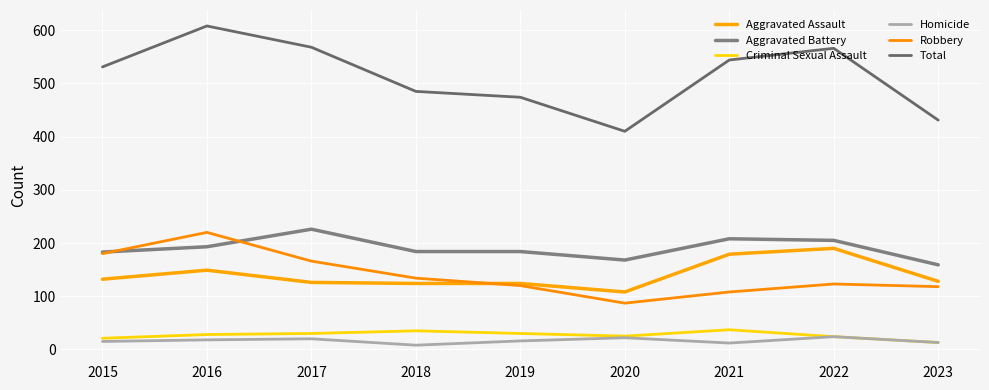

Does the chart have visible grid lines?

Yes